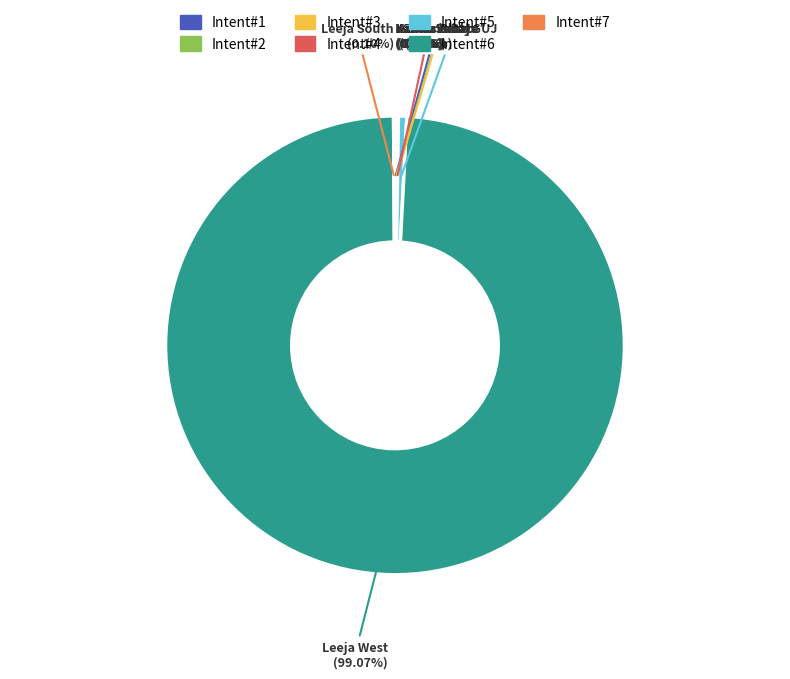

Is there a majority slice in this chart?

Yes